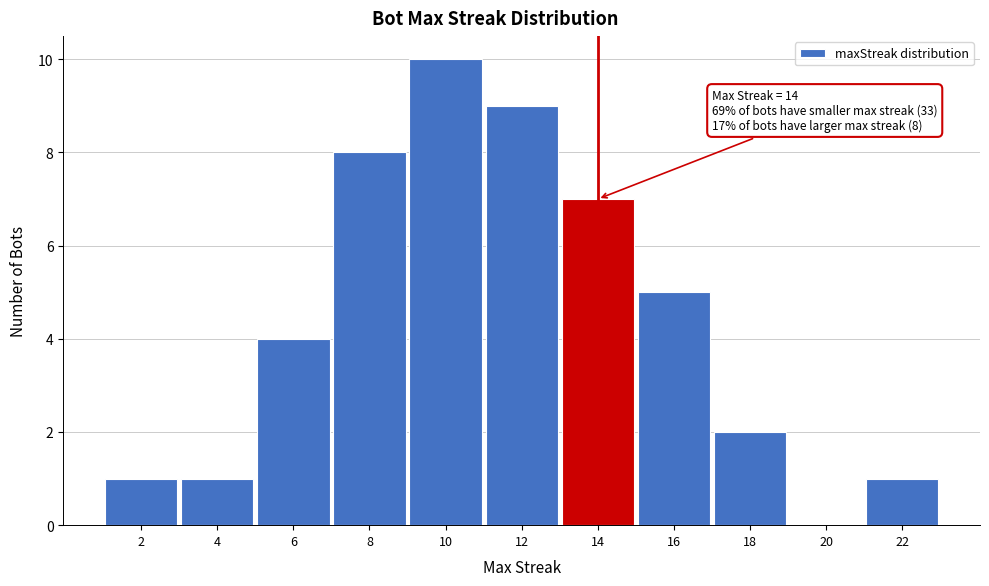

Which range on the x-axis has the tallest bar?

9 to 11